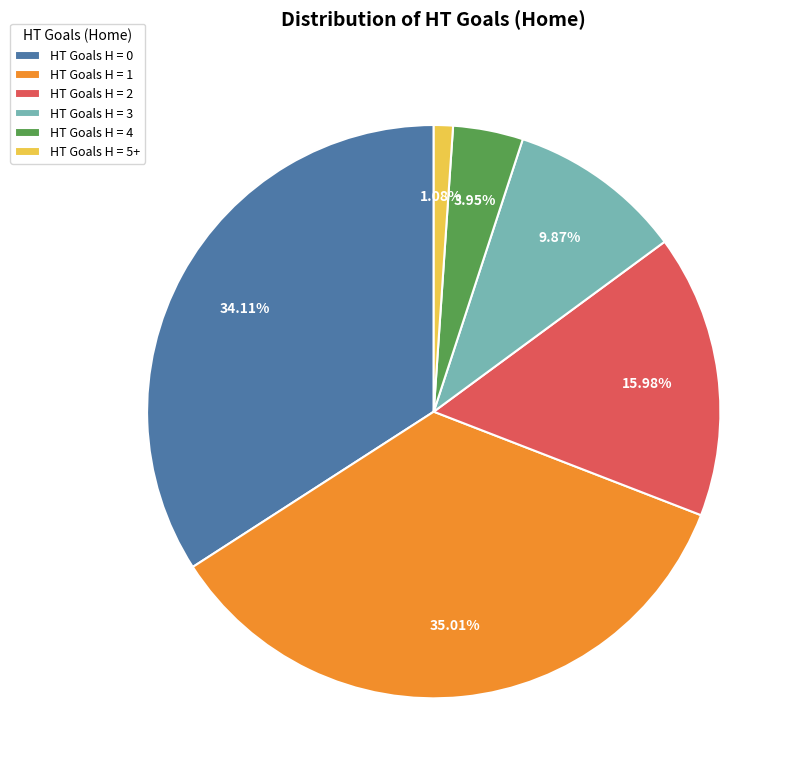

Between HT Goals H = 0 and HT Goals H = 4, which is larger?

HT Goals H = 0